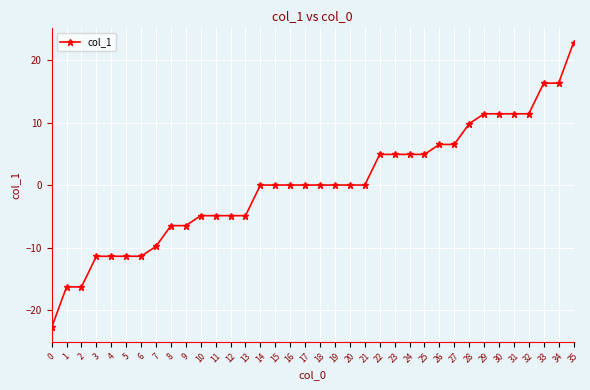

What is the change in value from 5 to 32?

+22.8